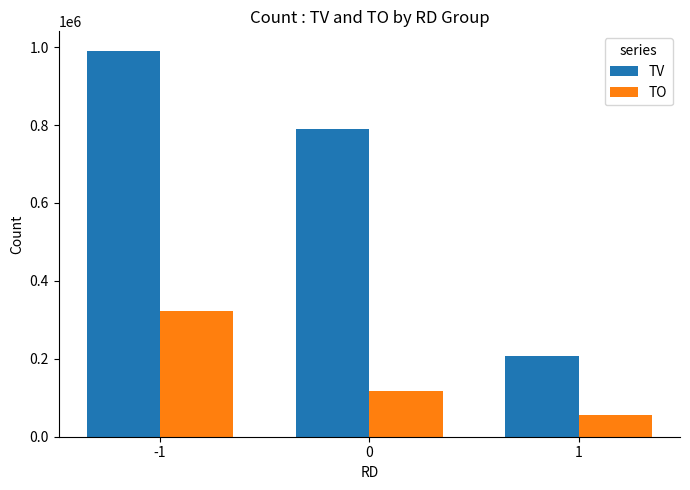

What is the value of the TV bar at the 3rd from the left?

208000